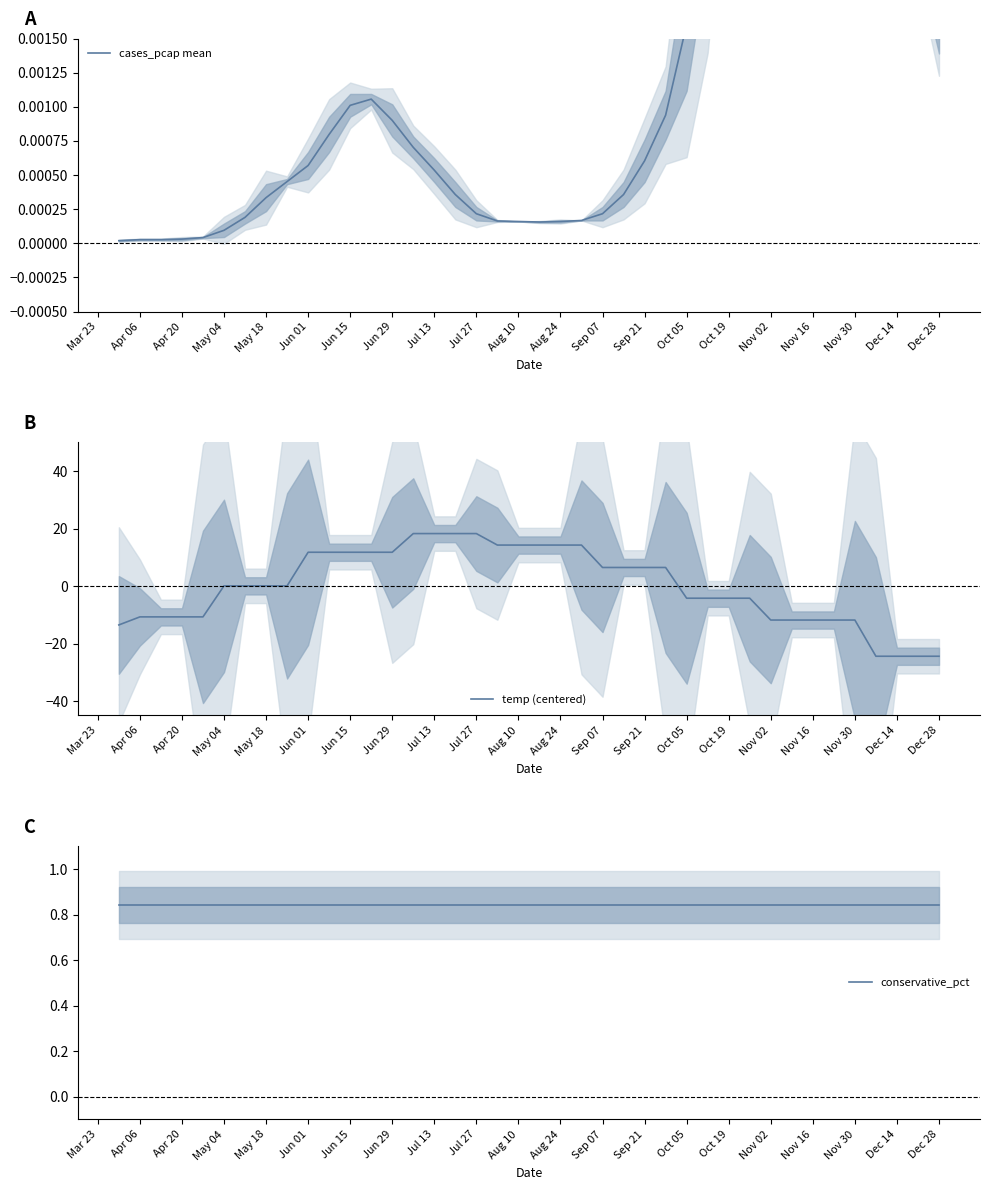

True or false: temp (centered) has a value of 14.3 at Aug 24.

True